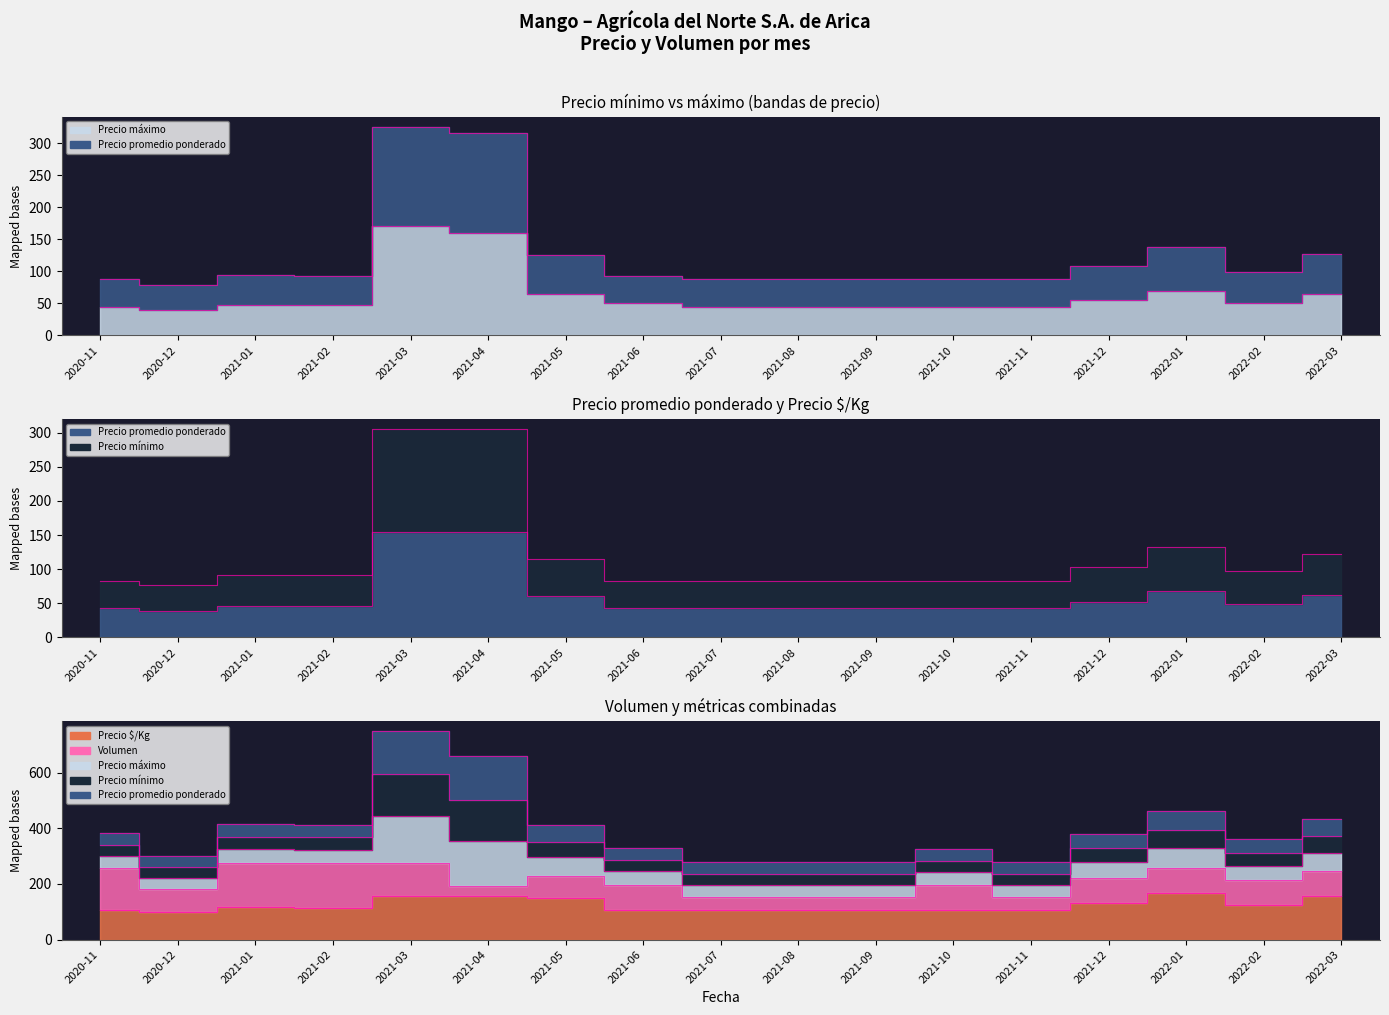

What is the spread (max minus min) of values at 2022-03?

93.7